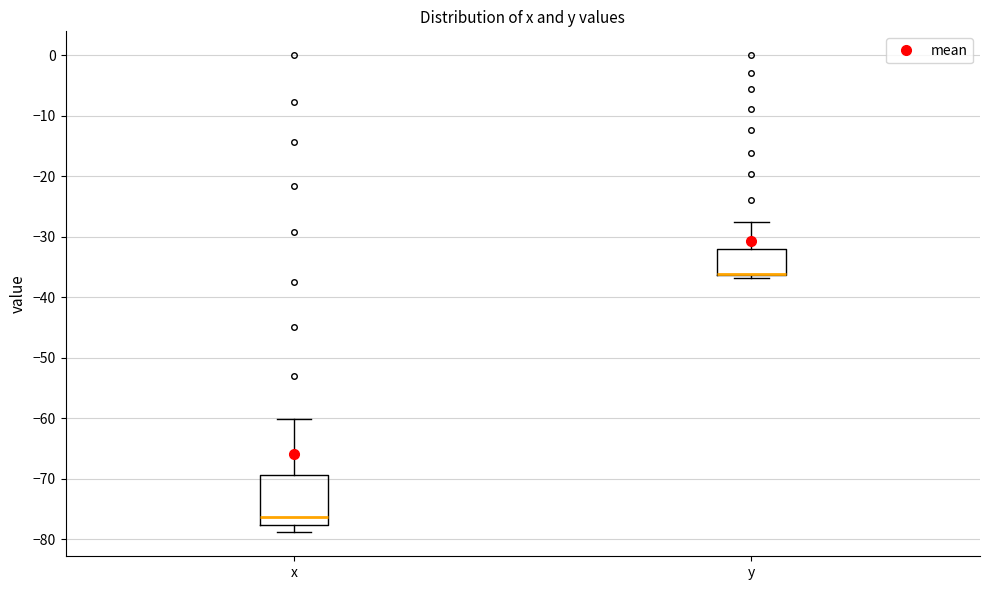

Reading left to right, transcribe this box plot: for each box, give where its median line is, the range the box spans, and where its two whiskers end, as read against the y-axis. The values are not printed on the chart, so give them approximately, as read against the axis.

x: median -76, box -78 to -69, whiskers -79 to -60
y: median -36 (drawn on the box's lower edge), box -36 to -32, whiskers -37 to -28